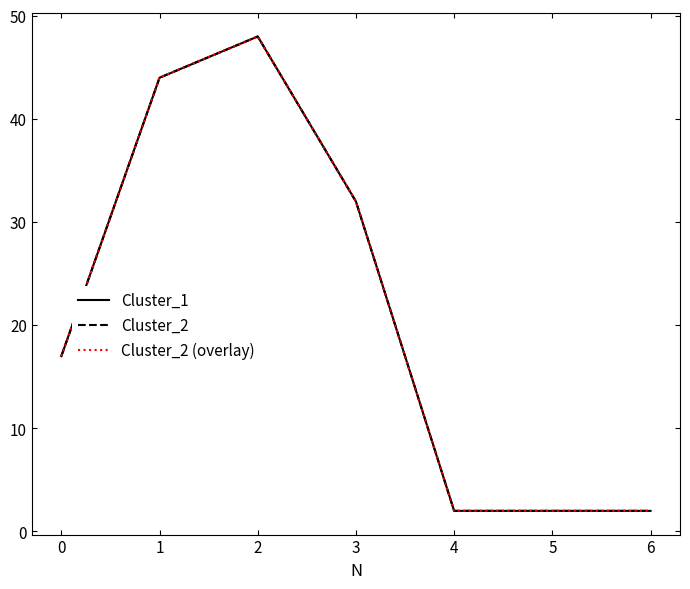

List the series in order of their peak value, highest first.

Cluster_1, Cluster_2, Cluster_2 (overlay)